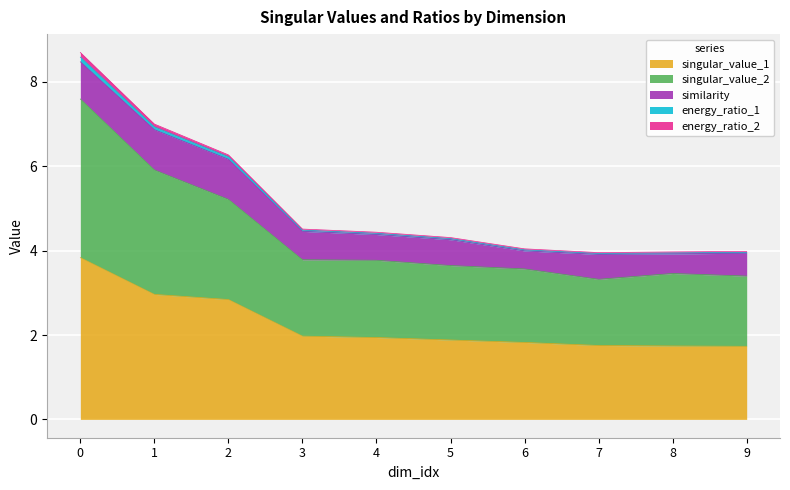

What is the difference between the singular_value_1 values at 9 and 4?

0.2